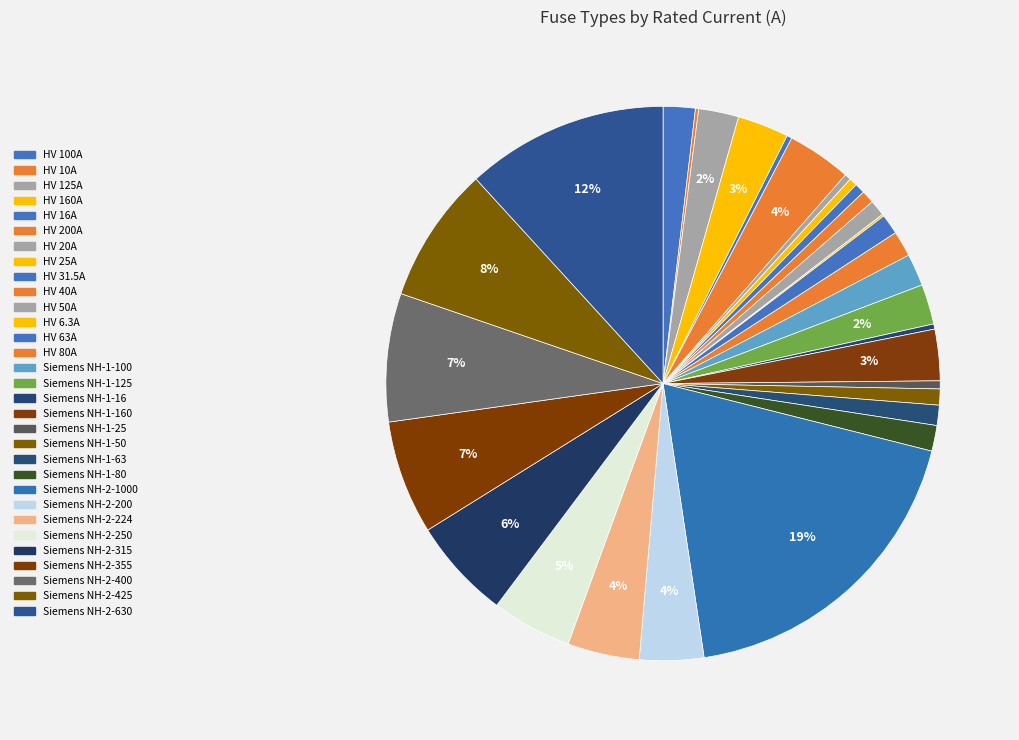

Which slice is the largest?

Siemens NH-2-1000